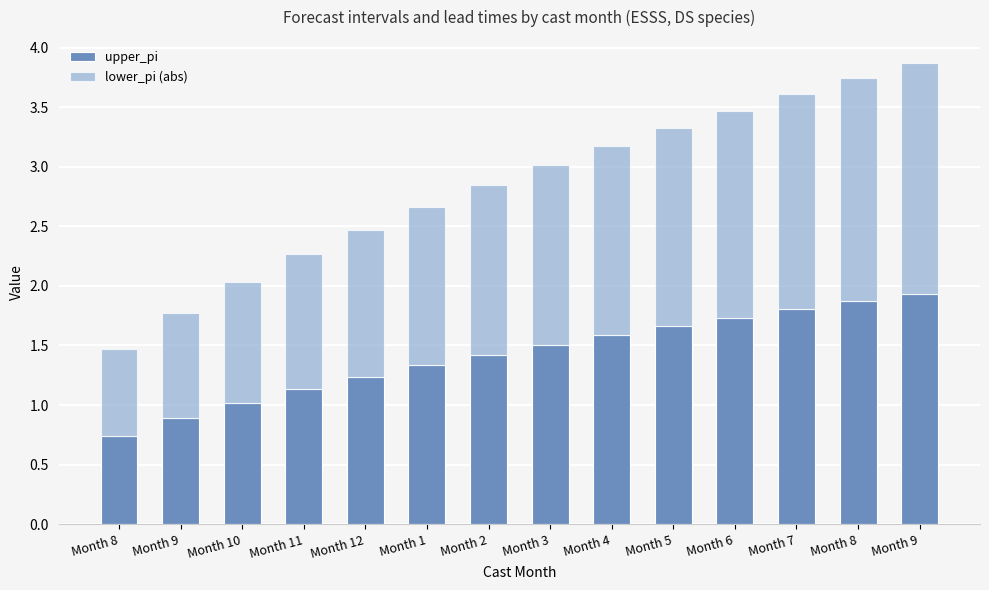

What are all the series names shown in the legend?

upper_pi, lower_pi (abs)